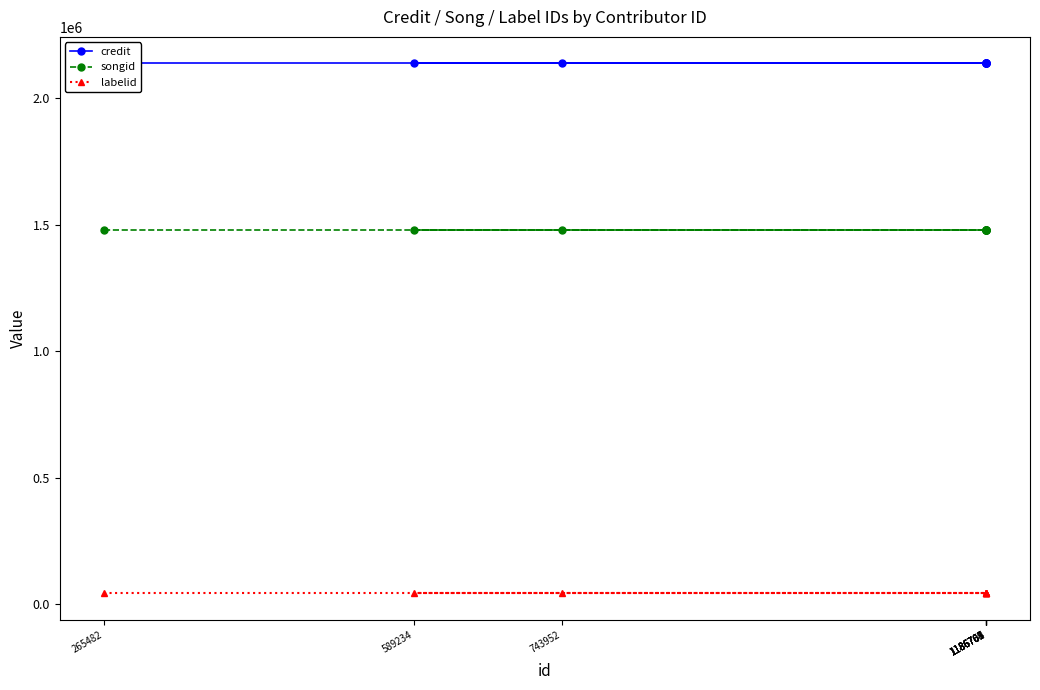

At how many categories does at least one series exceed 77491?

9